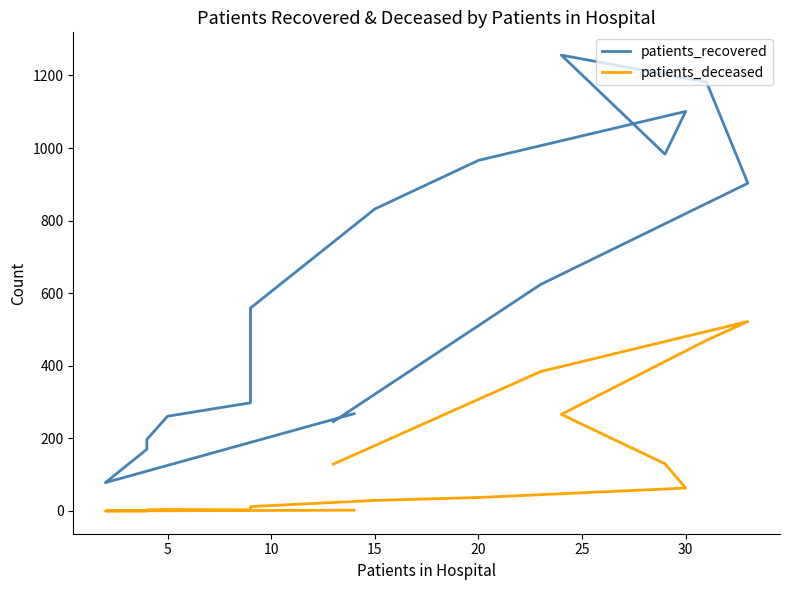

Which category has the lowest value across all series?

5